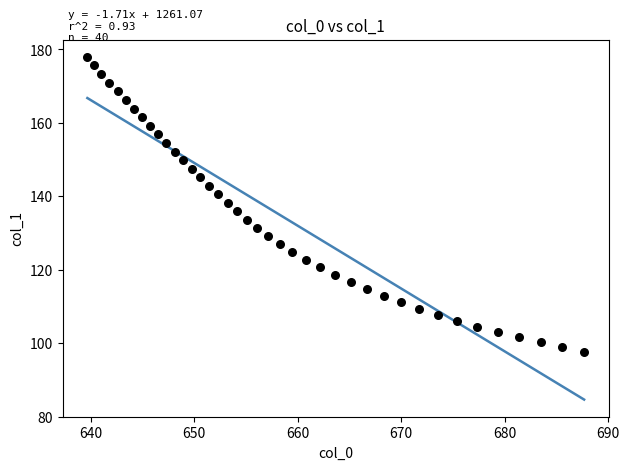

What is the range of Y values (max minus min)?

80.3